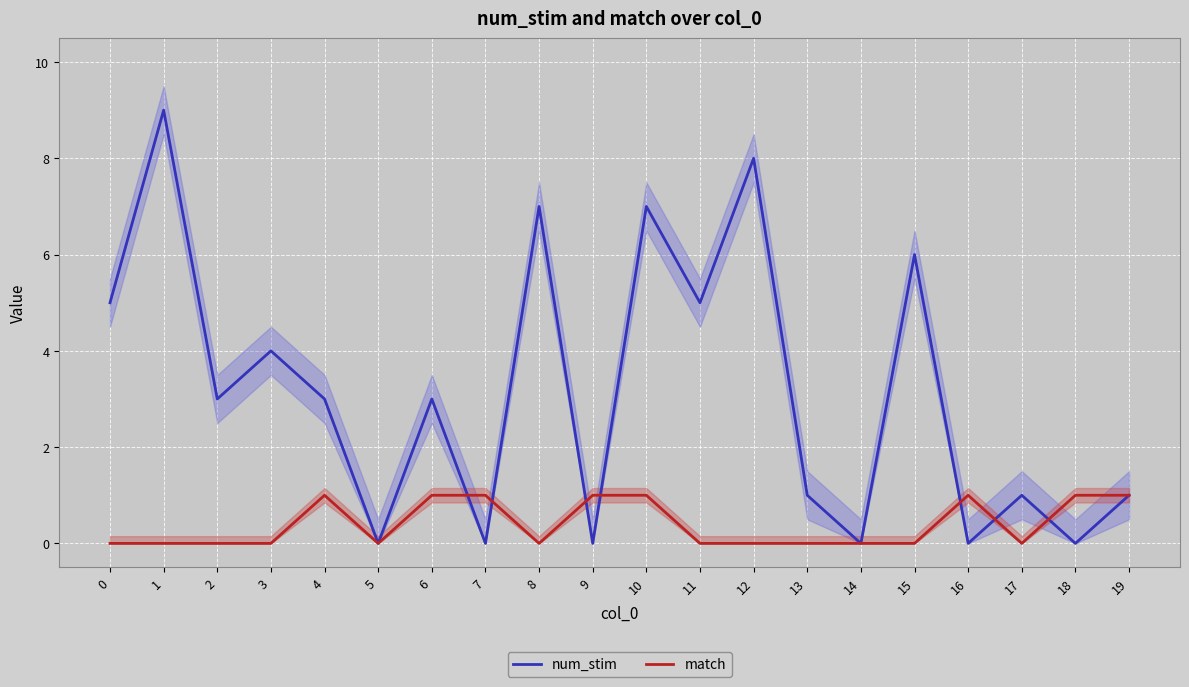

What is the difference between the match values at 10 and 8?

1